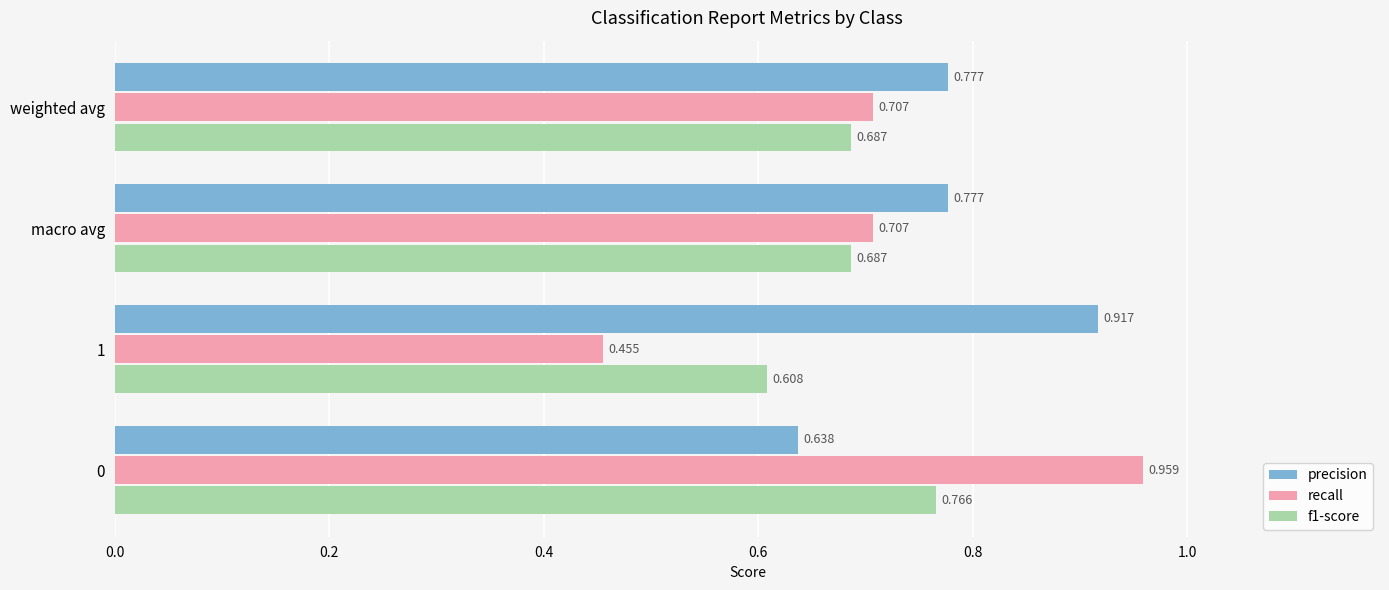

Which series has the largest total across all categories?

precision